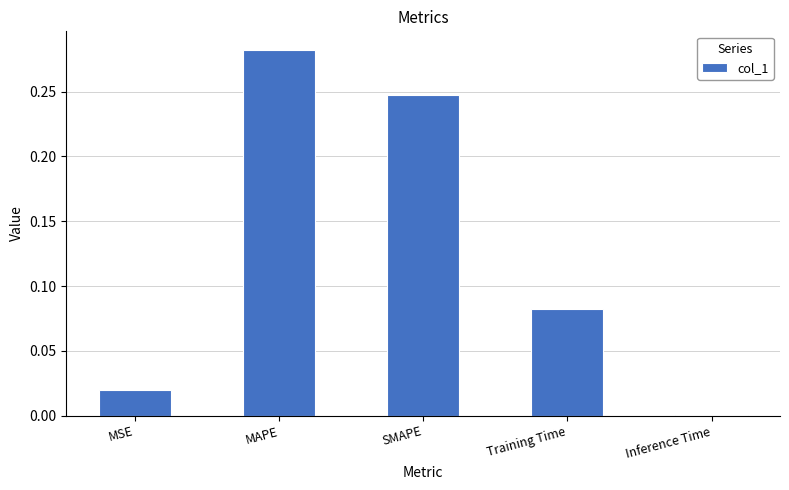

Which label corresponds to the largest value in the chart?

MAPE